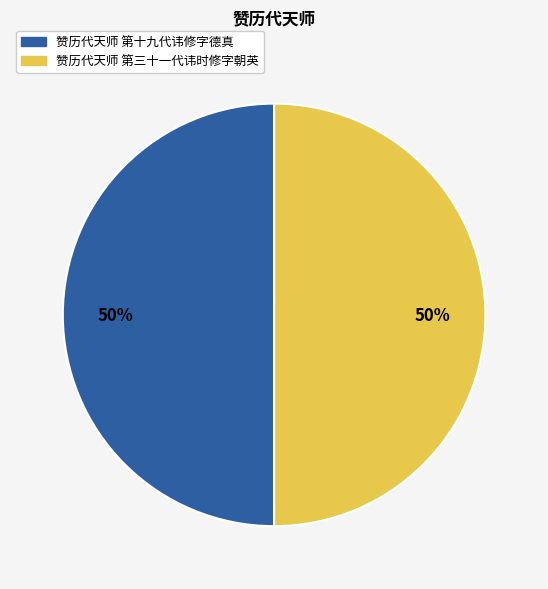

How many slices are in this pie chart?

2